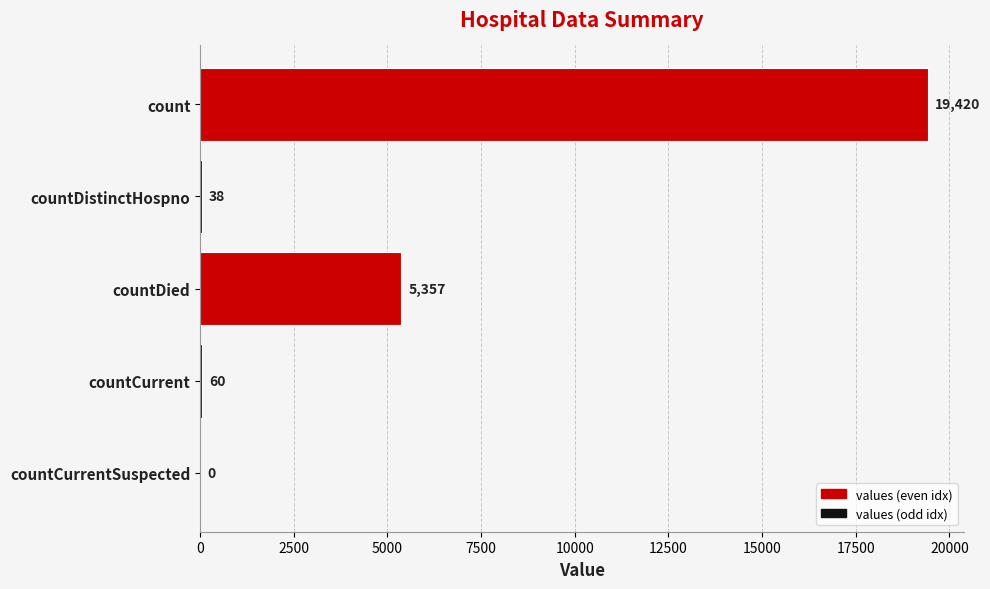

What is the greatest value displayed?

19420